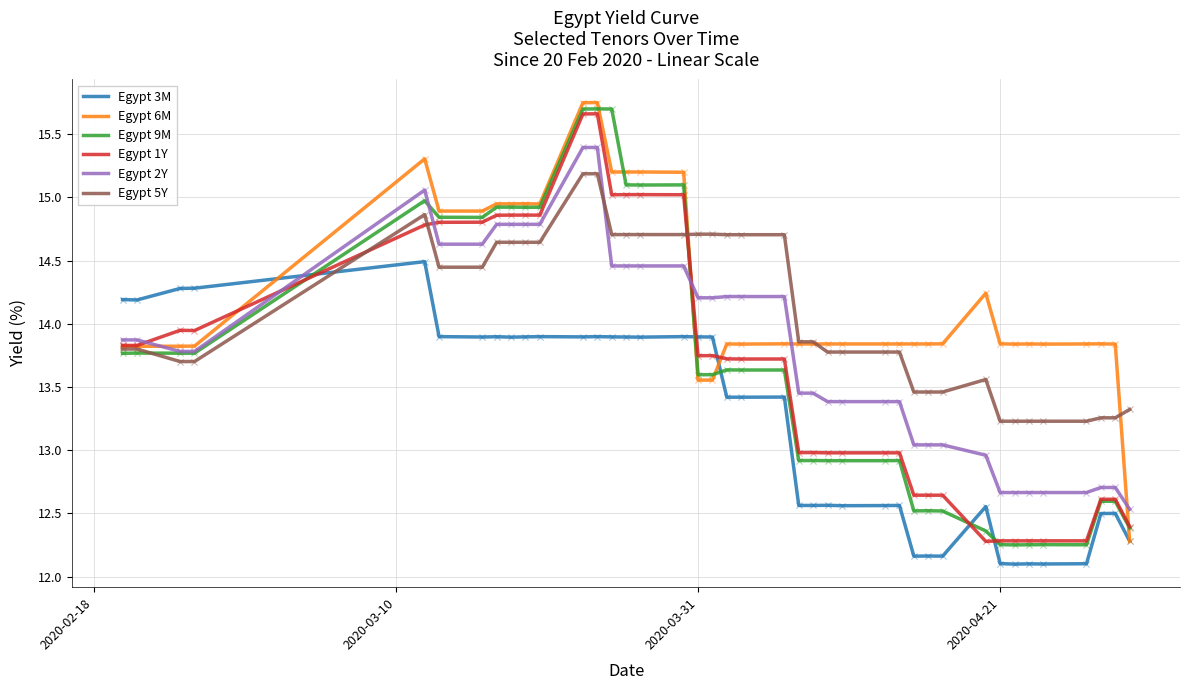

What is the minimum value shown in the chart?

12.1